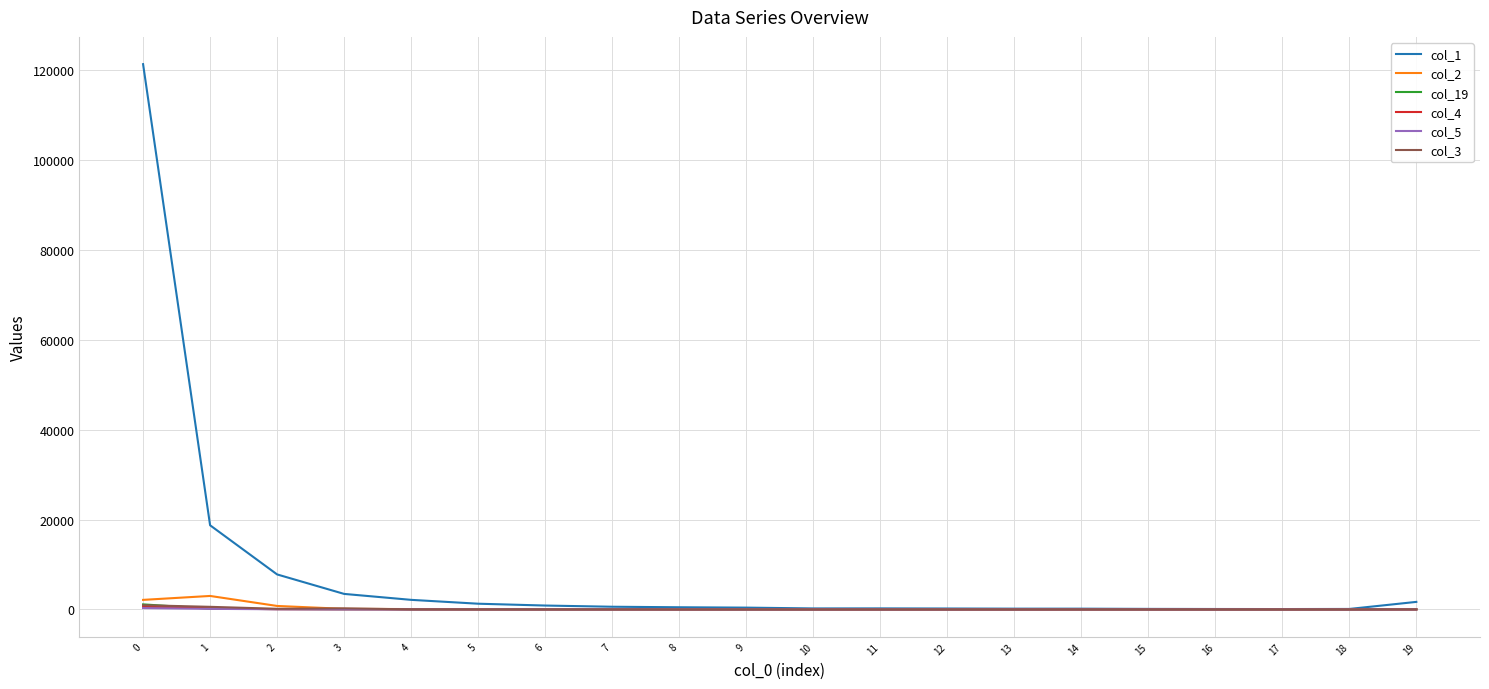

What is the approximate value of col_4 at 0, to the nearest 50?

600